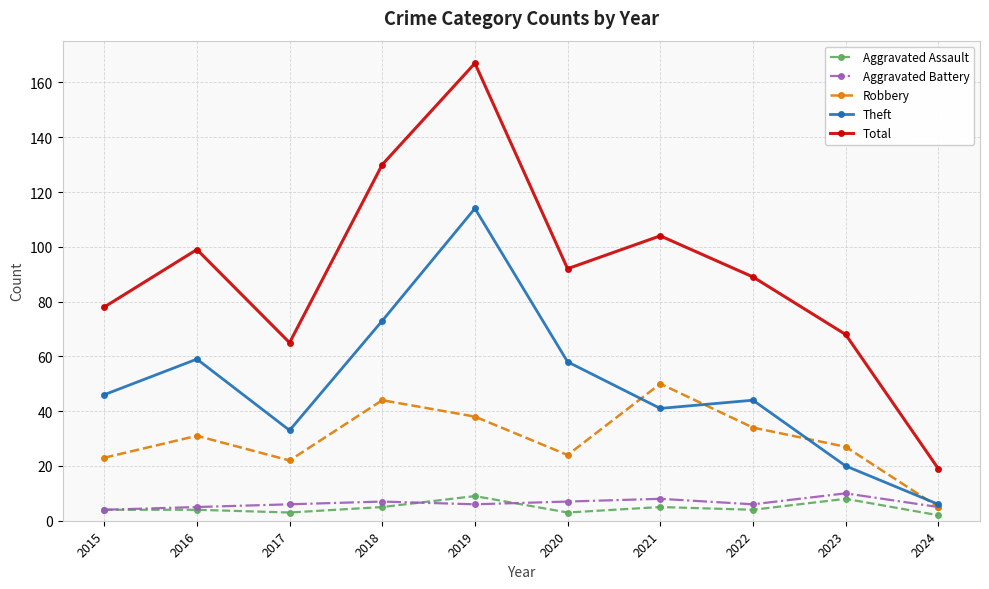

What is the difference between the maximum and minimum values in the Theft series?

108